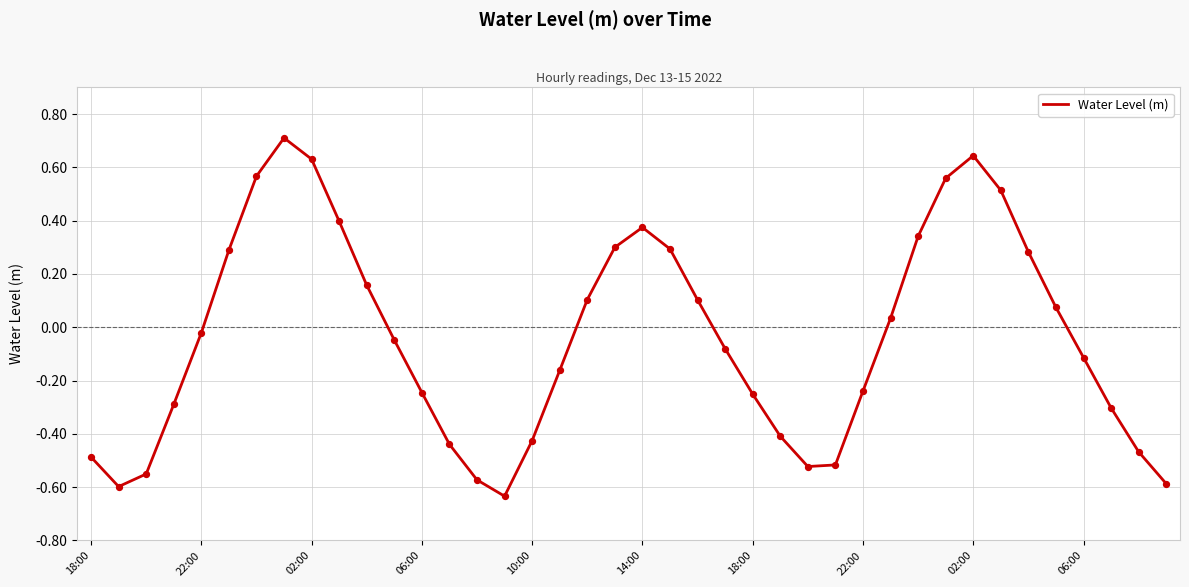

What is the greatest value displayed?

0.7